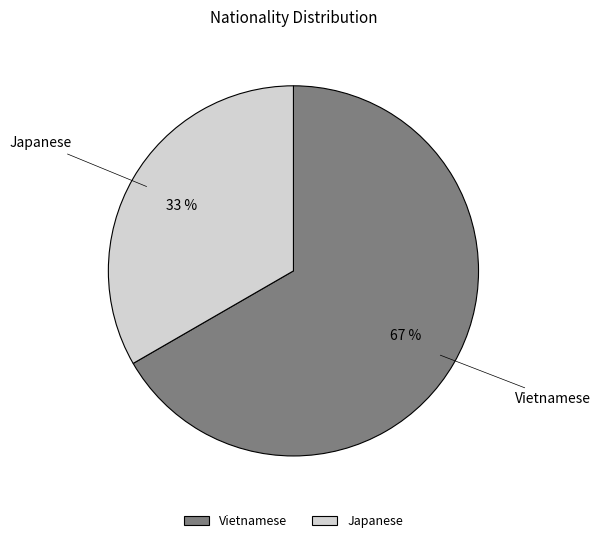

Which category has the biggest portion of the pie?

Vietnamese